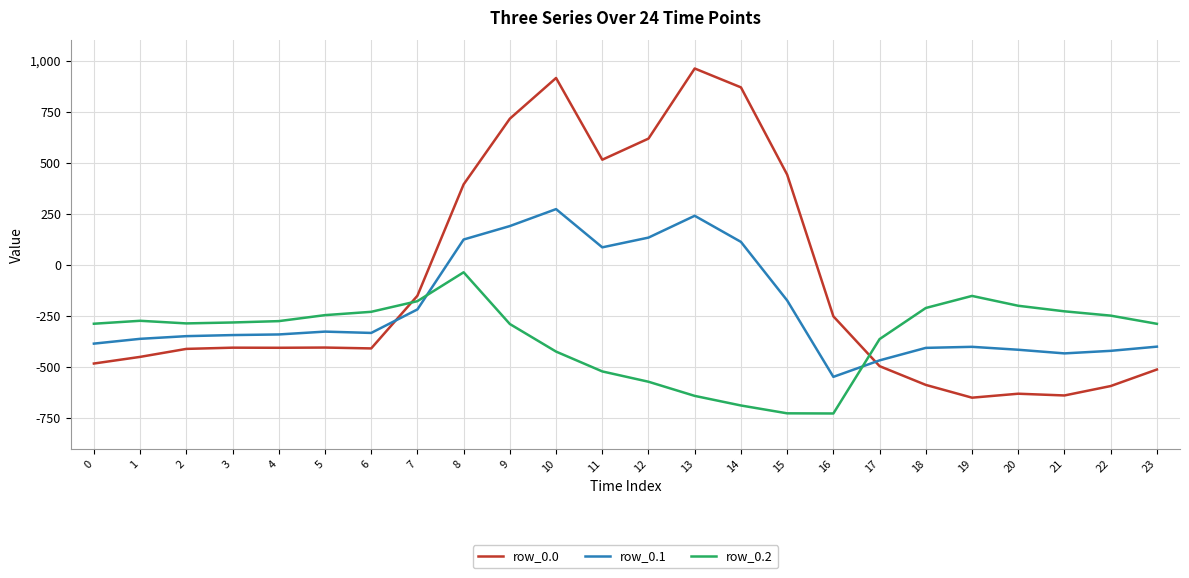

What is the difference between the maximum and minimum values in the row_0.2 series?

691.3